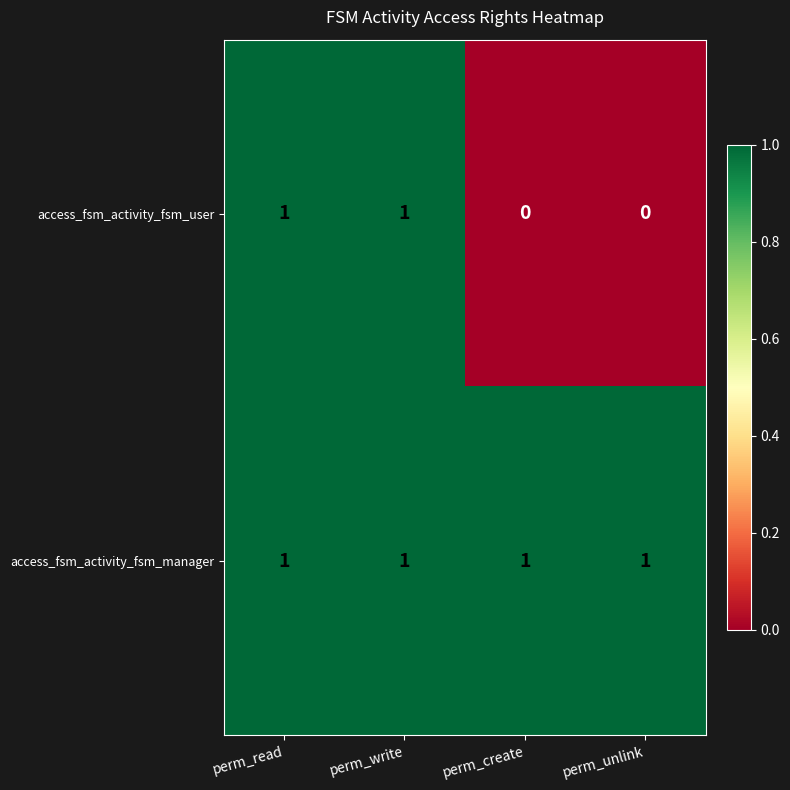

Which series has the widest spread of values?

access_fsm_activity_fsm_user